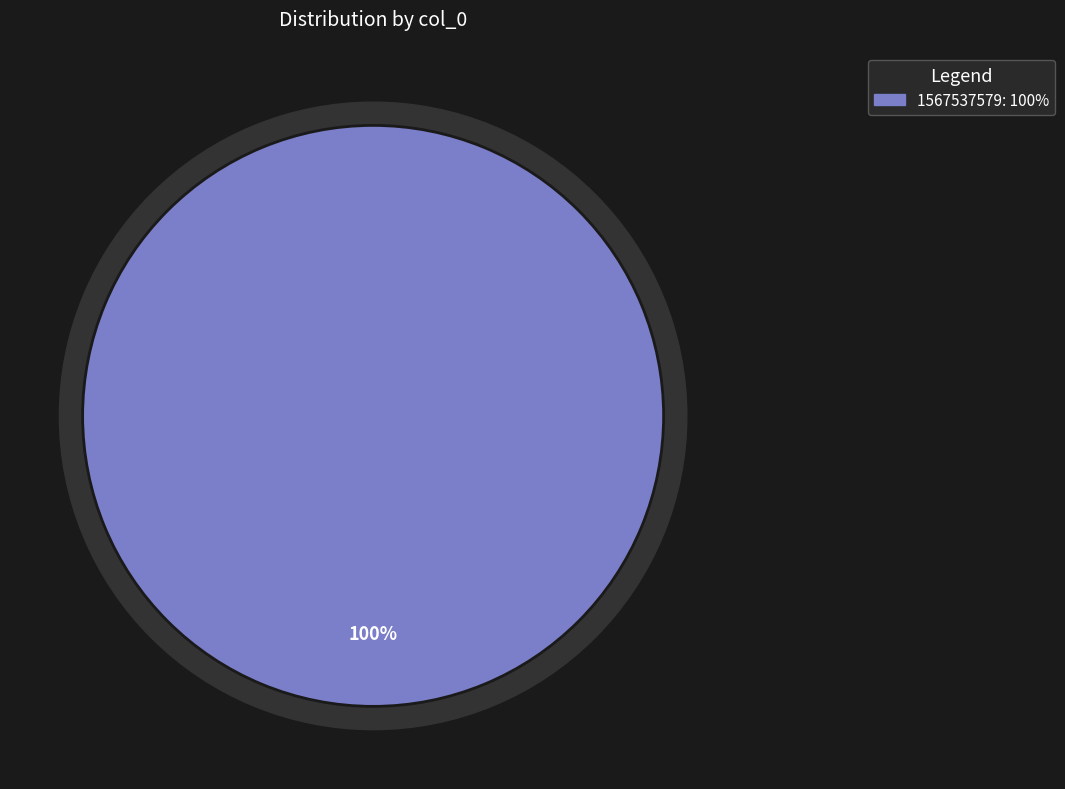

Combined, what portion of the pie is 1553202369 and 1567537579?

100.0%